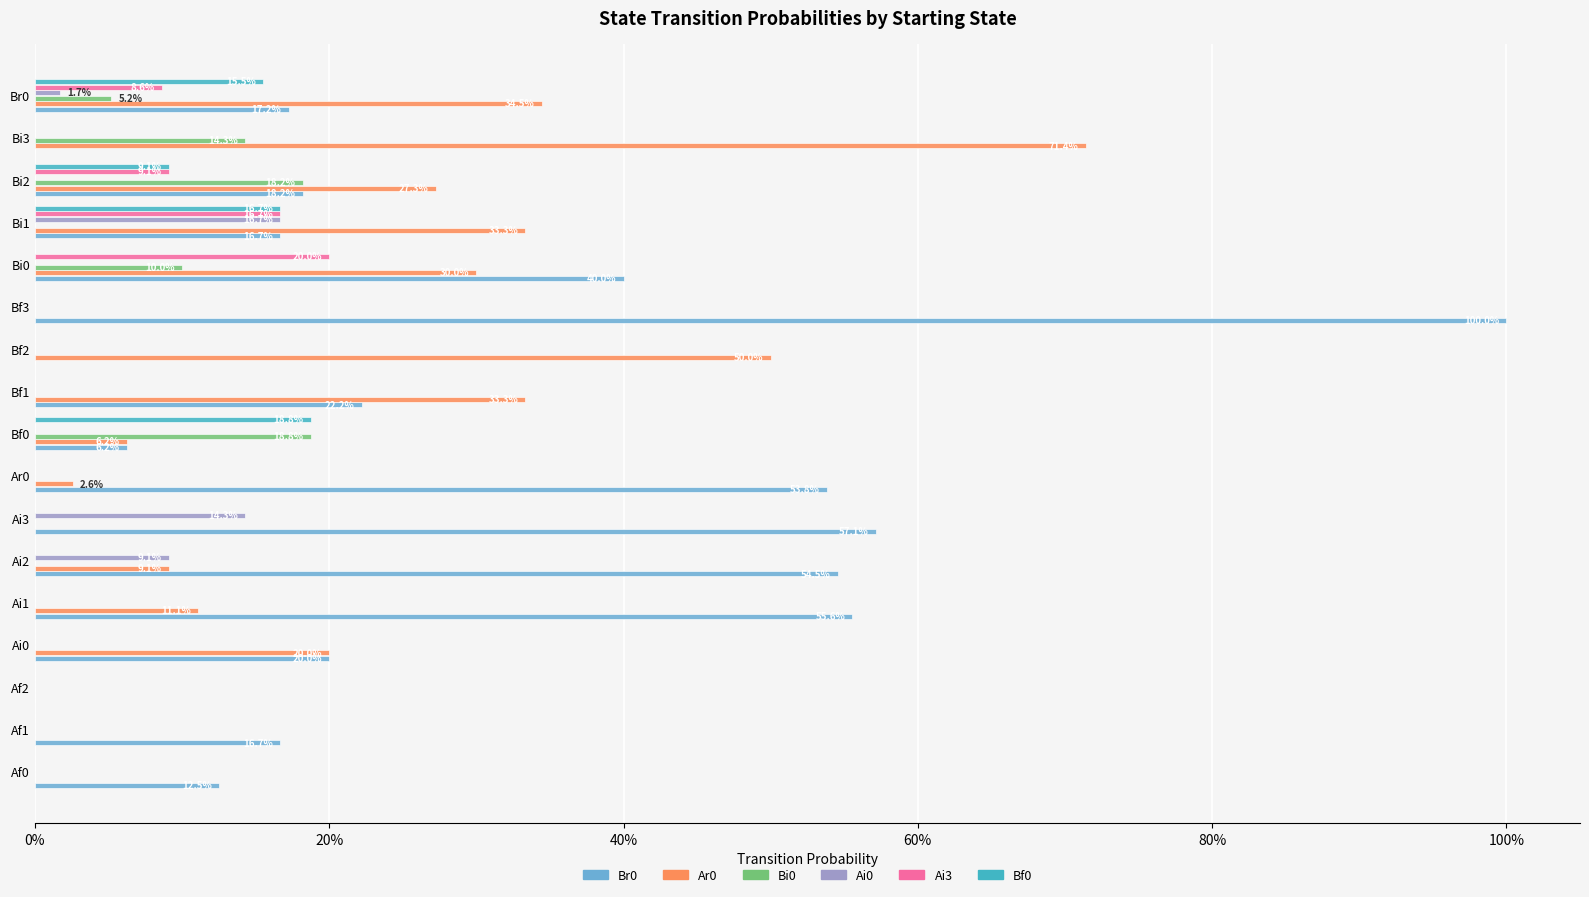

What is the label of the 6th bar from the left?

Ai2